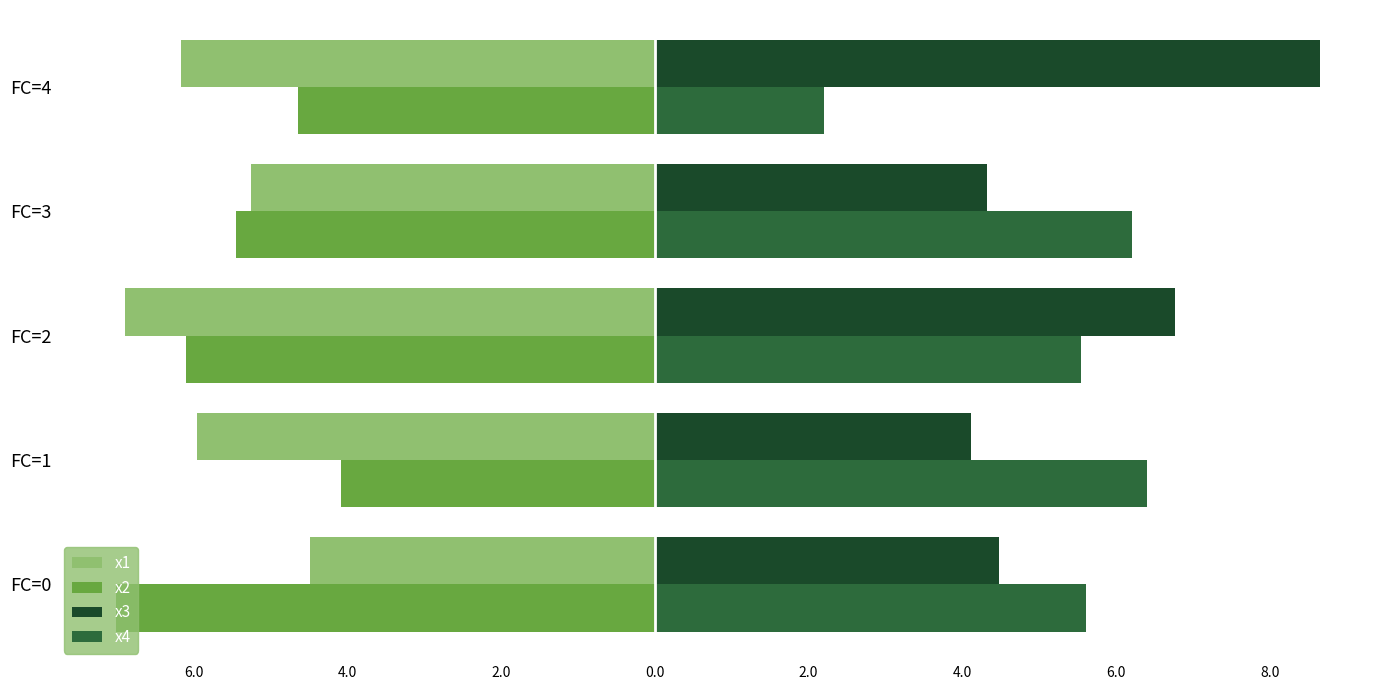

What are all the series names shown in the legend?

x1, x2, x3, x4